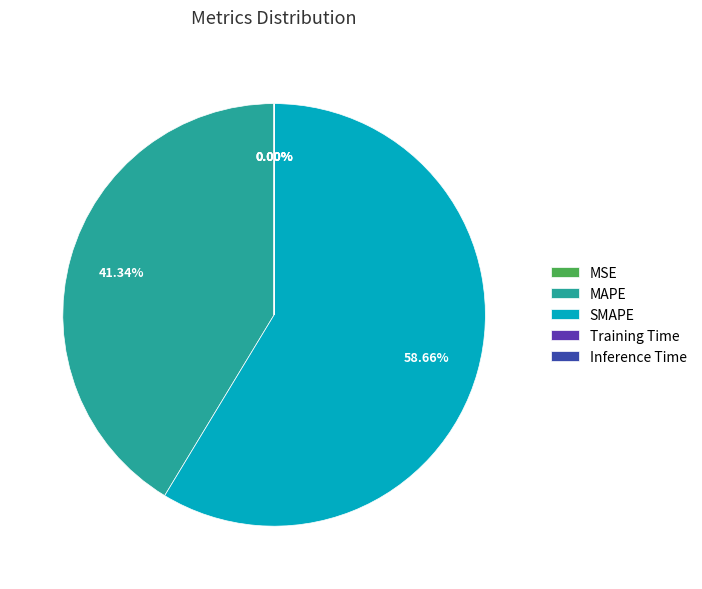

To the nearest percent, what is the average slice percentage?

20%